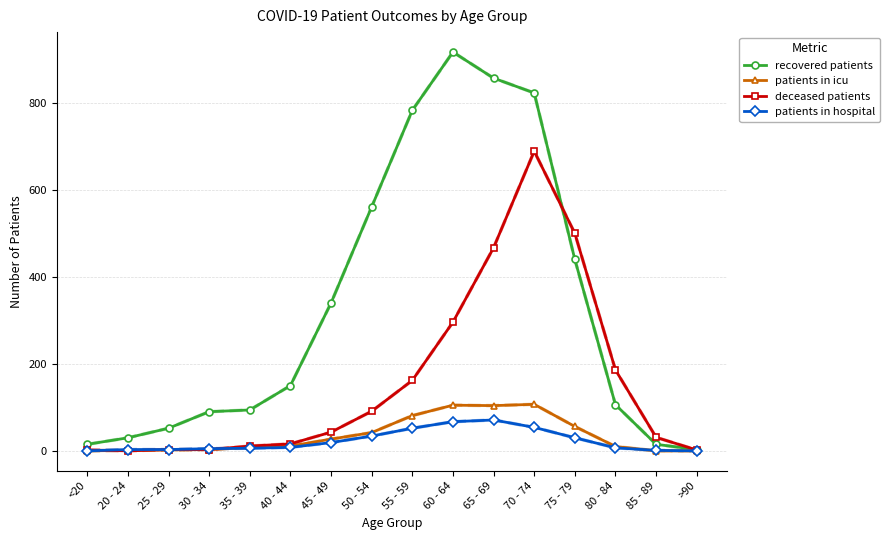

How many lines are shown in the chart?

4